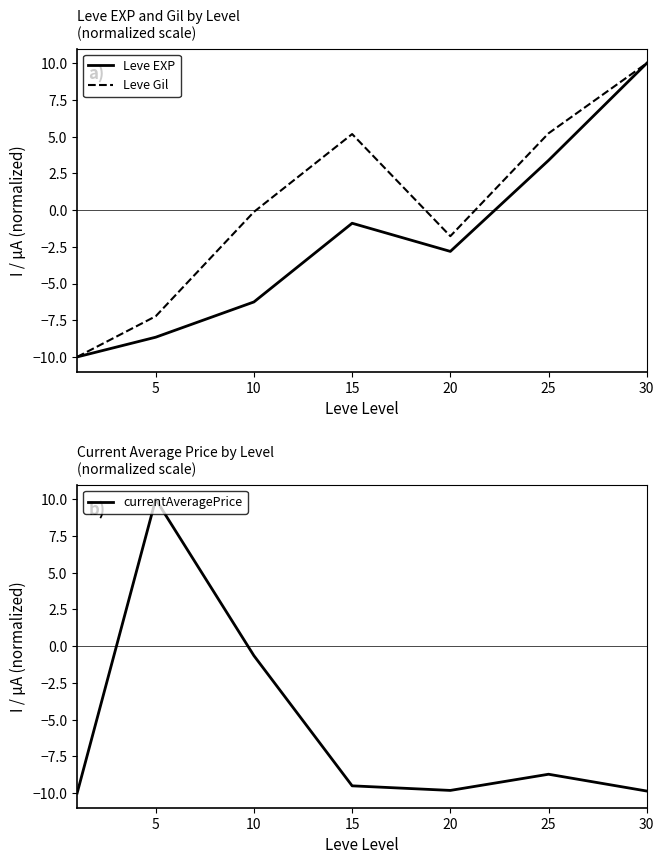

Rank the series by their maximum value, from lowest to highest.

Leve EXP, Leve Gil, currentAveragePrice